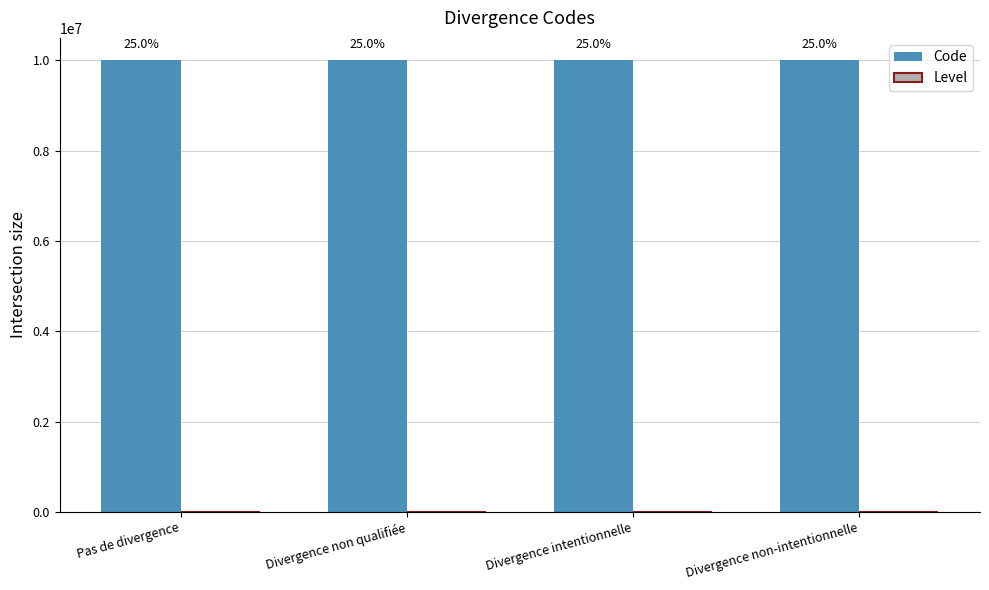

Which series has the widest spread of values?

Code